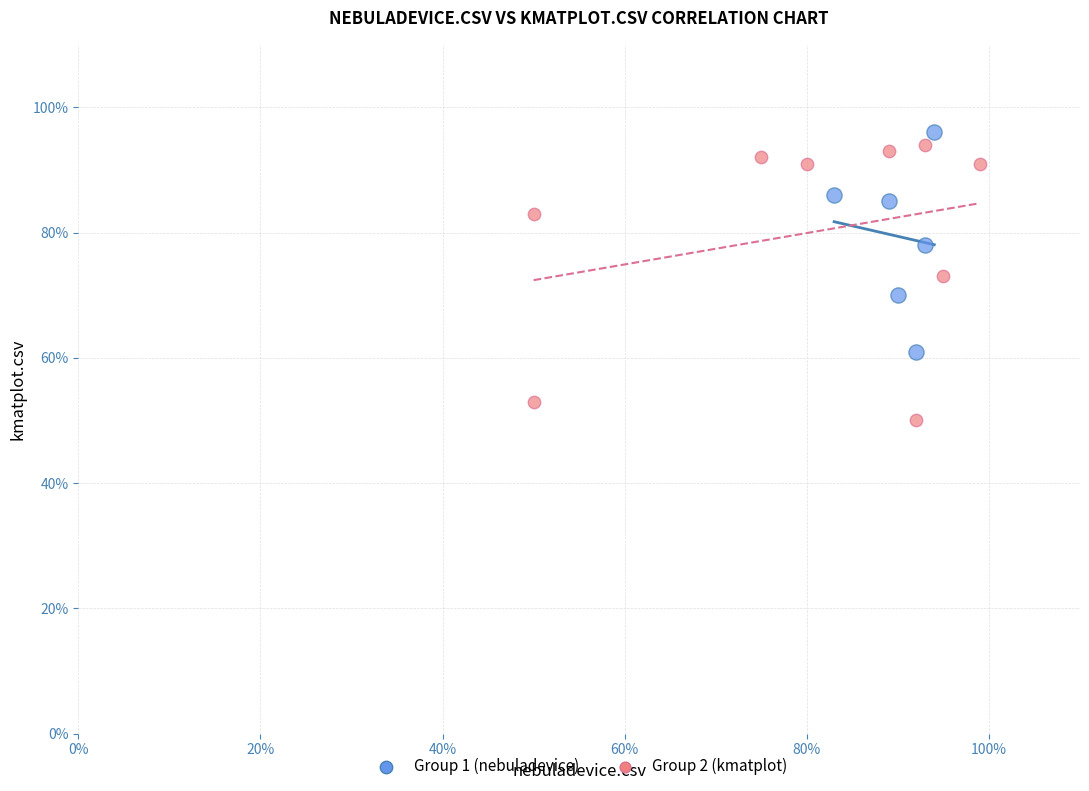

What are all the series names shown in the legend?

Group 1 (nebuladevice), Group 2 (kmatplot)